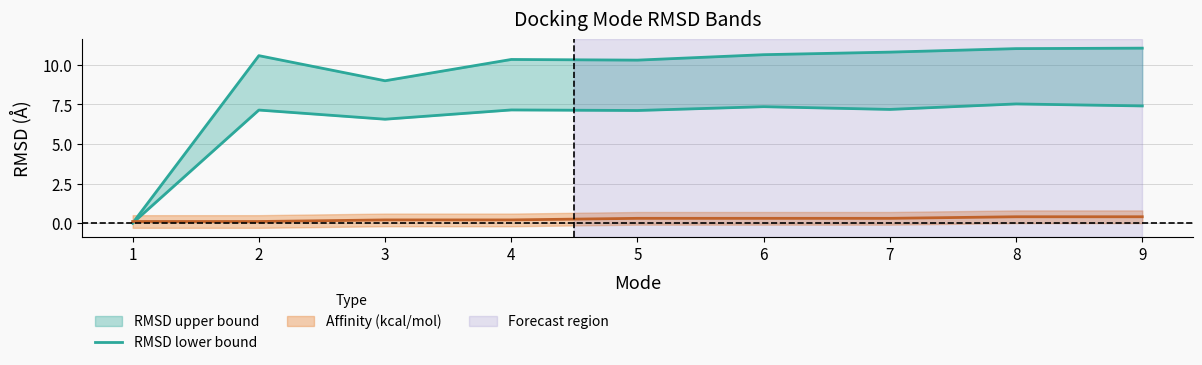

How many data points are above 7?

7